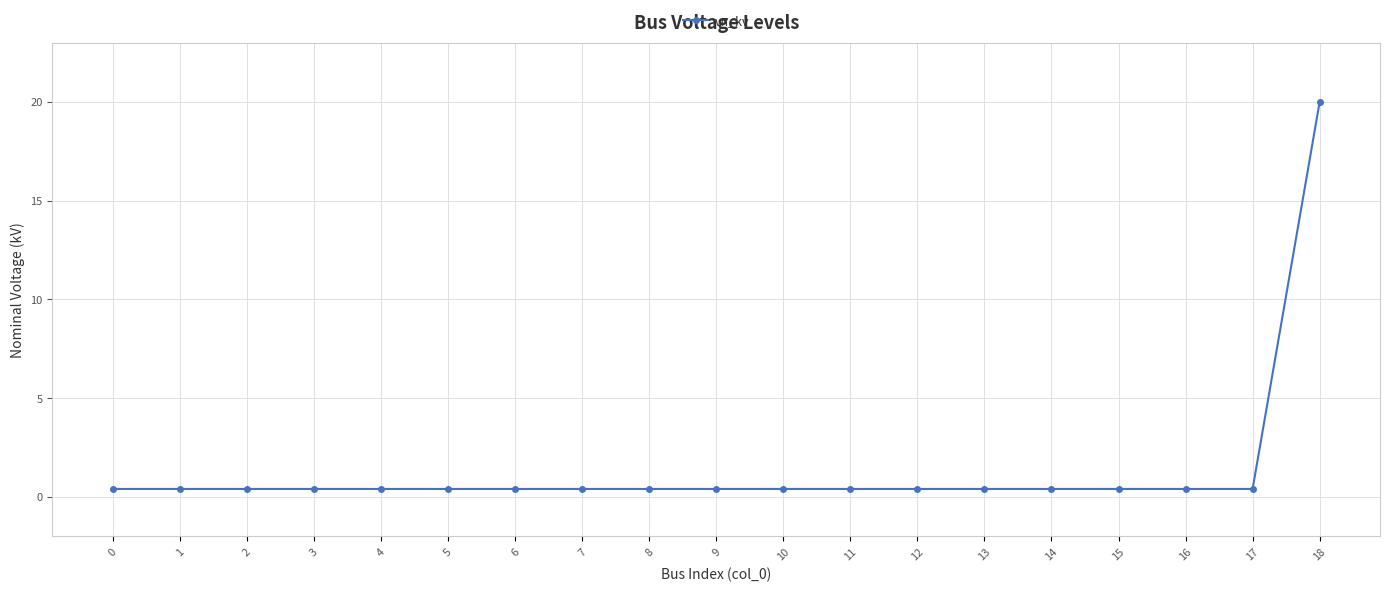

What is the difference between the maximum and minimum values?

19.6